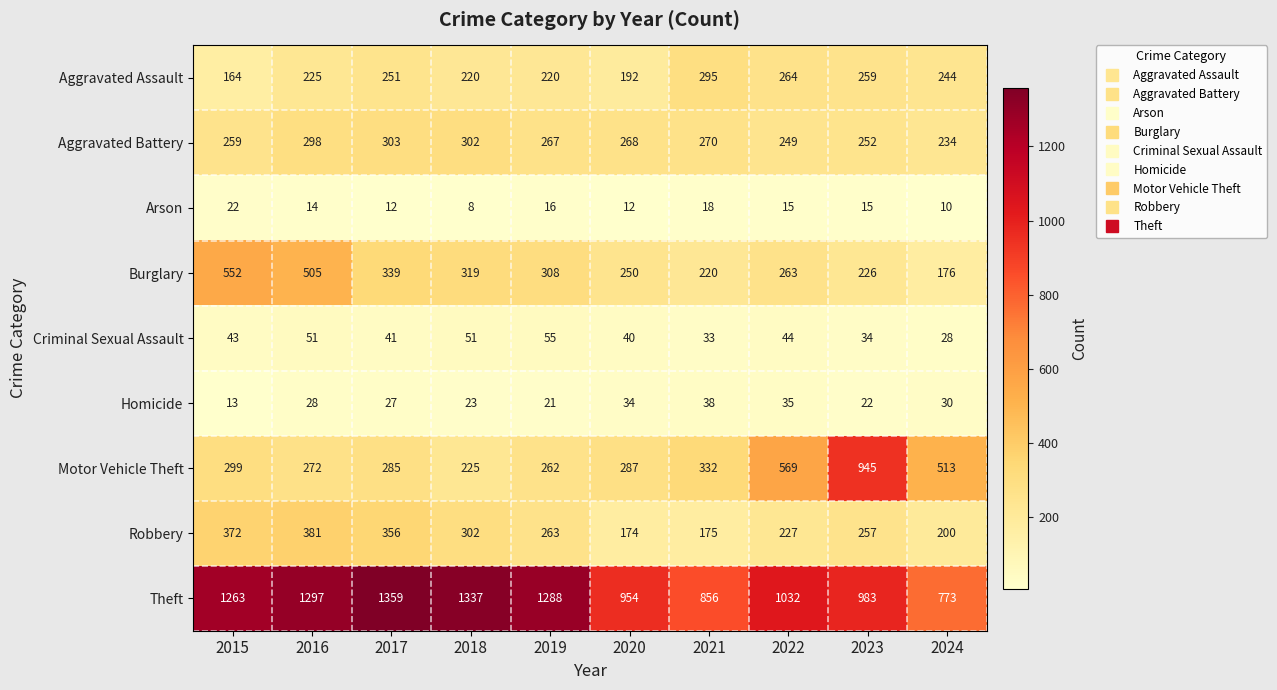

What is the total value across all series at 2017?

2973